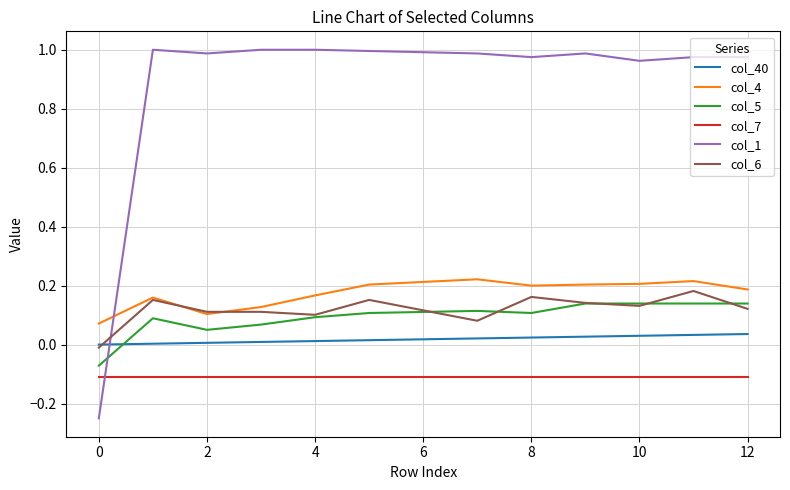

True or false: col_4 and col_40 intersect in this chart.

False